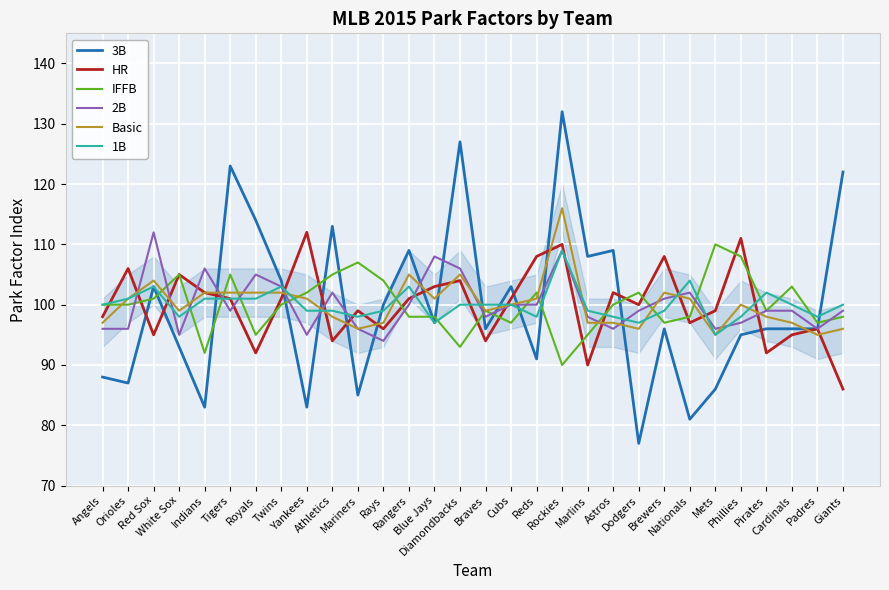

True or false: 3B and IFFB cross at least once.

True